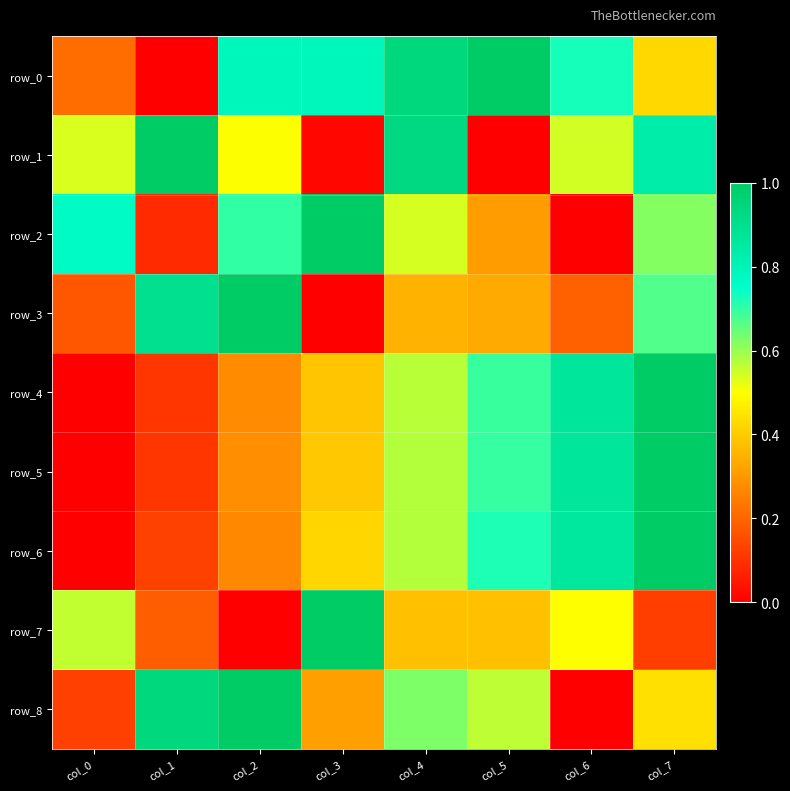

What is the maximum value shown in the chart?

1.0